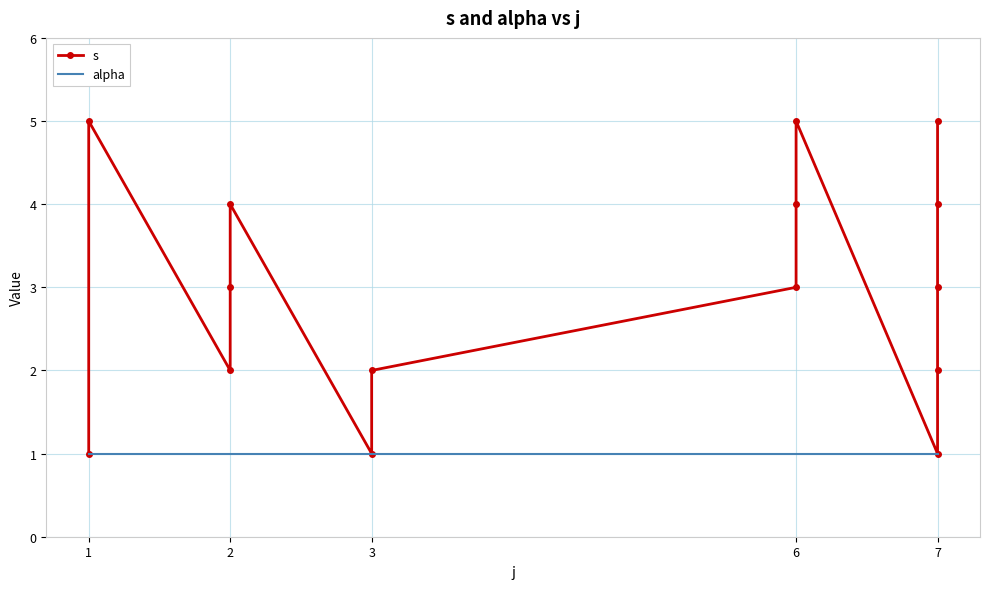

True or false: alpha and s cross at least once.

False